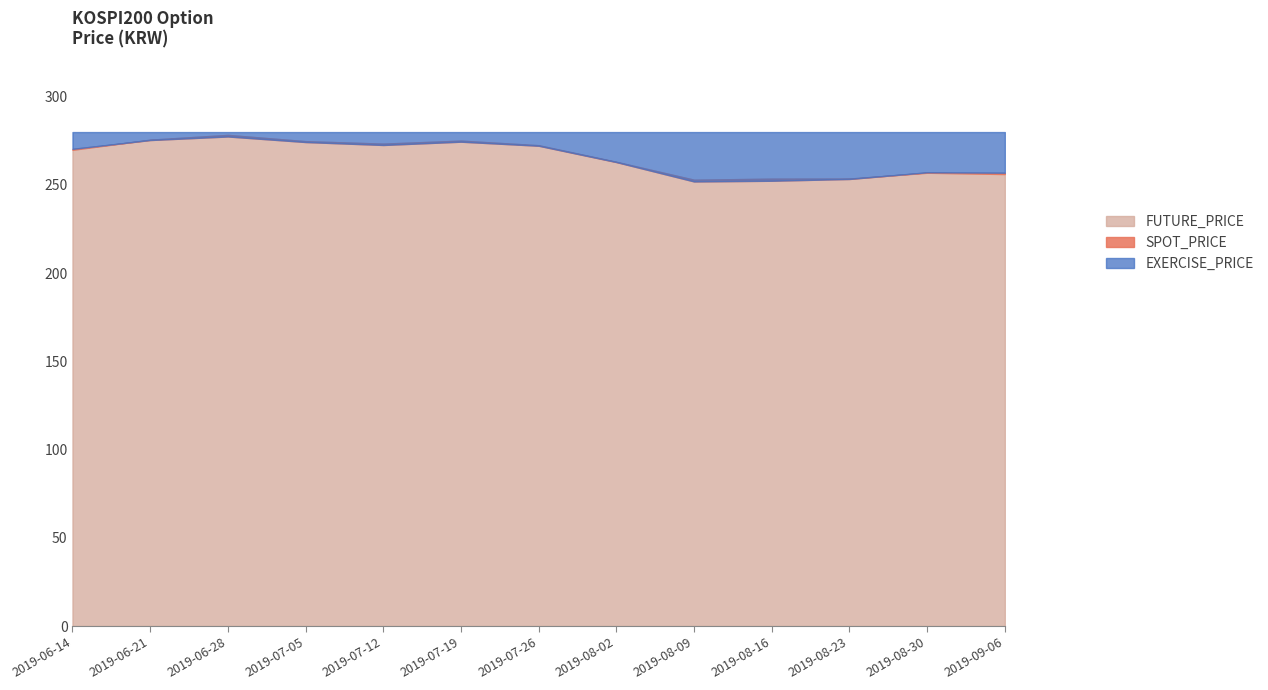

The FUTURE_PRICE series shows 335.6 at 2019-09-06. True or false?

False